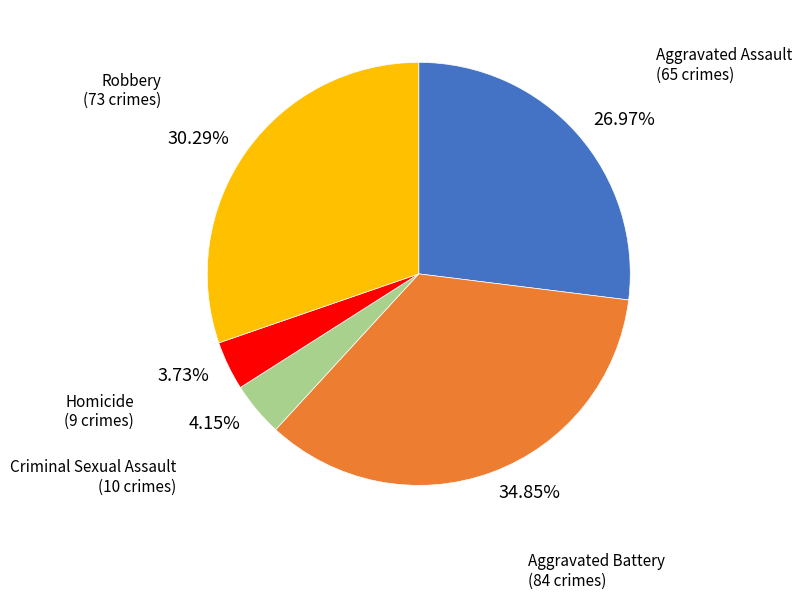

Between 26.97% and 30.29%, which is larger?

30.29%